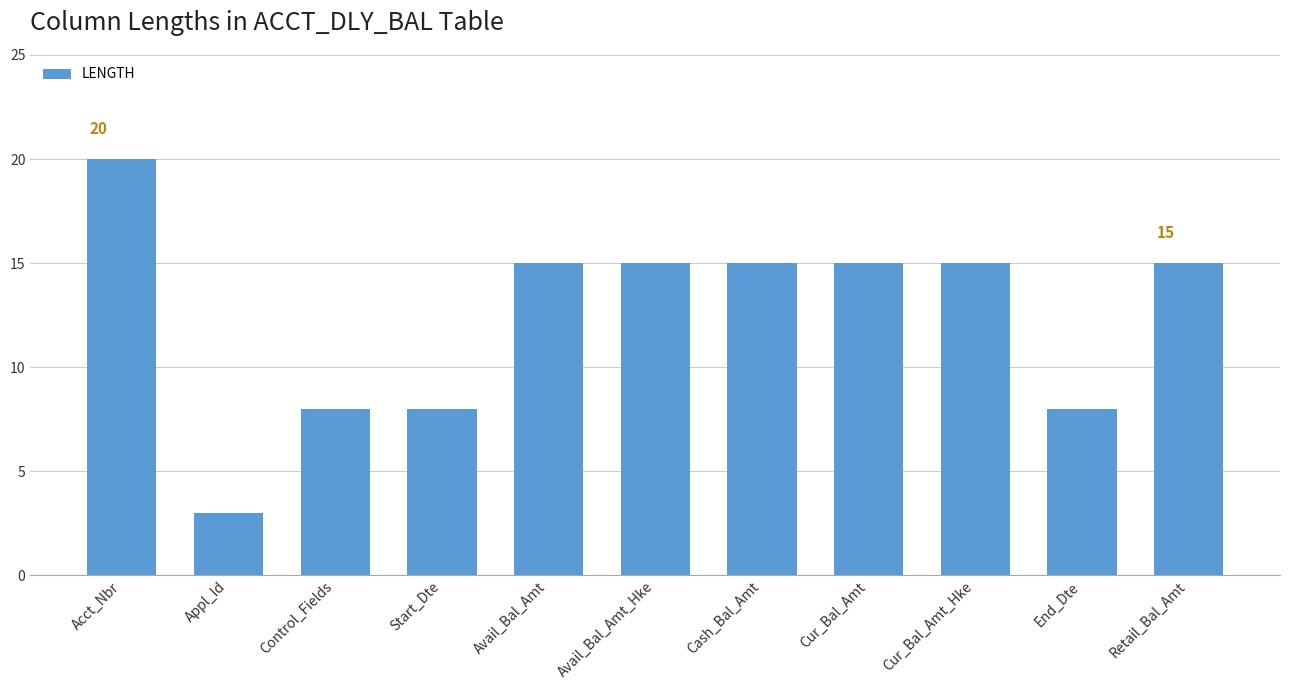

At which category does the chart reach its minimum across all series?

Appl_Id